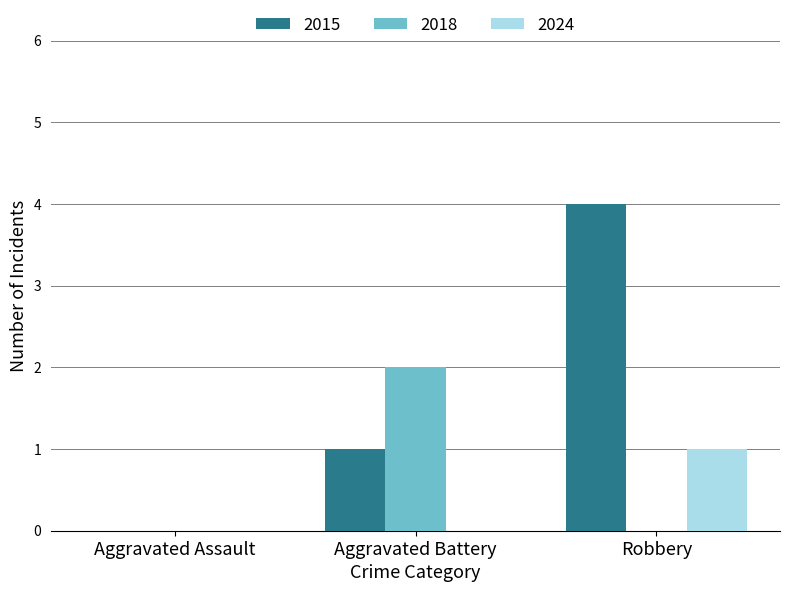

Does the chart contain stacked bars?

No